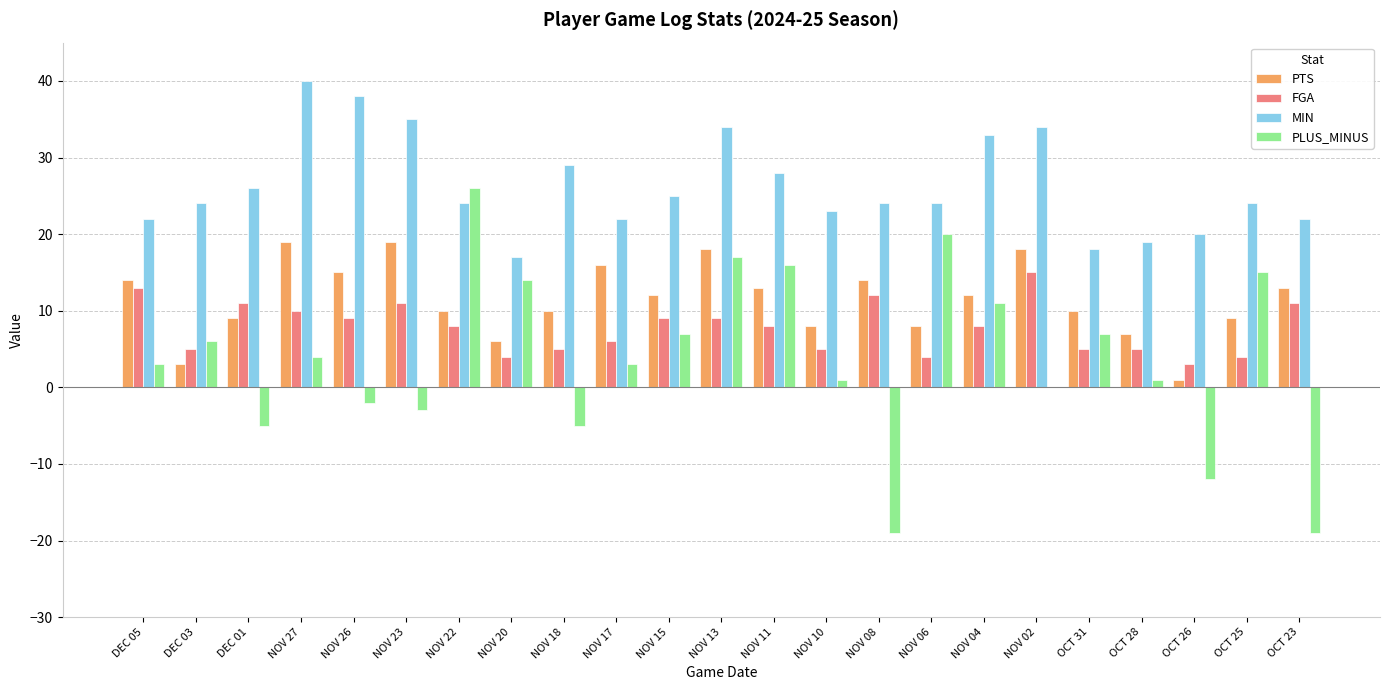

Is it true that MIN equals 22 at DEC 05?

True